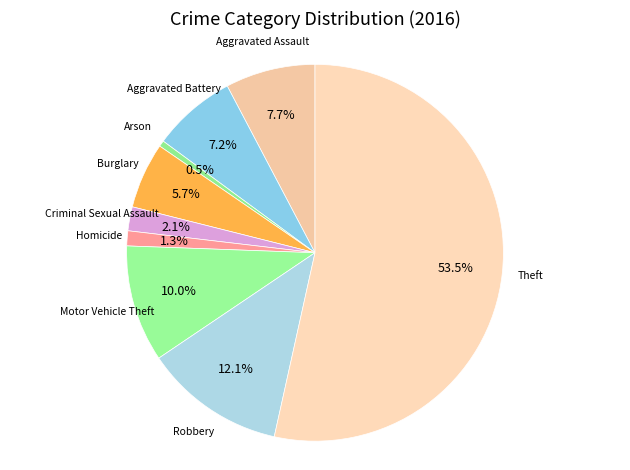

Combined, do Aggravated Battery and Motor Vehicle Theft account for over 50%?

No